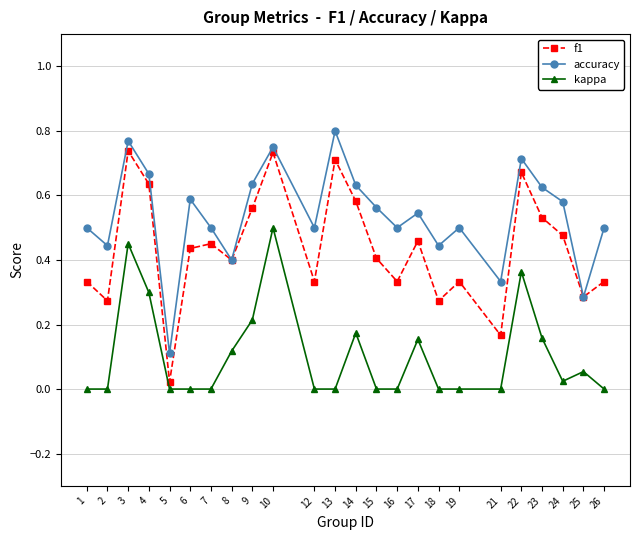

In accuracy, how many points are higher than both neighbors (excluding endpoints)?

7